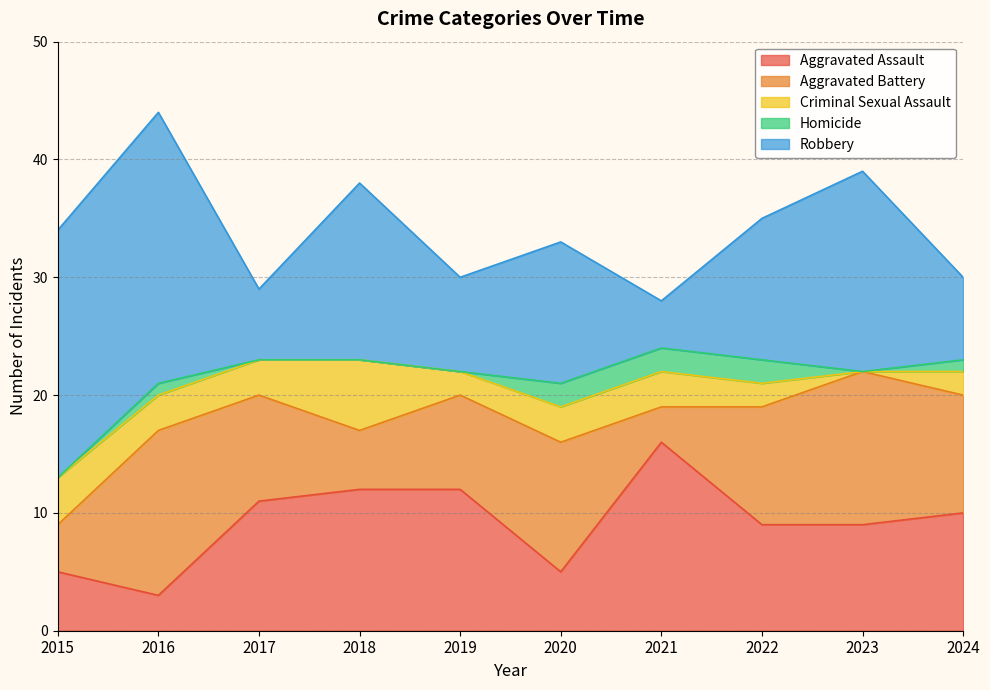

At which category is the sum across all series the highest?

2016